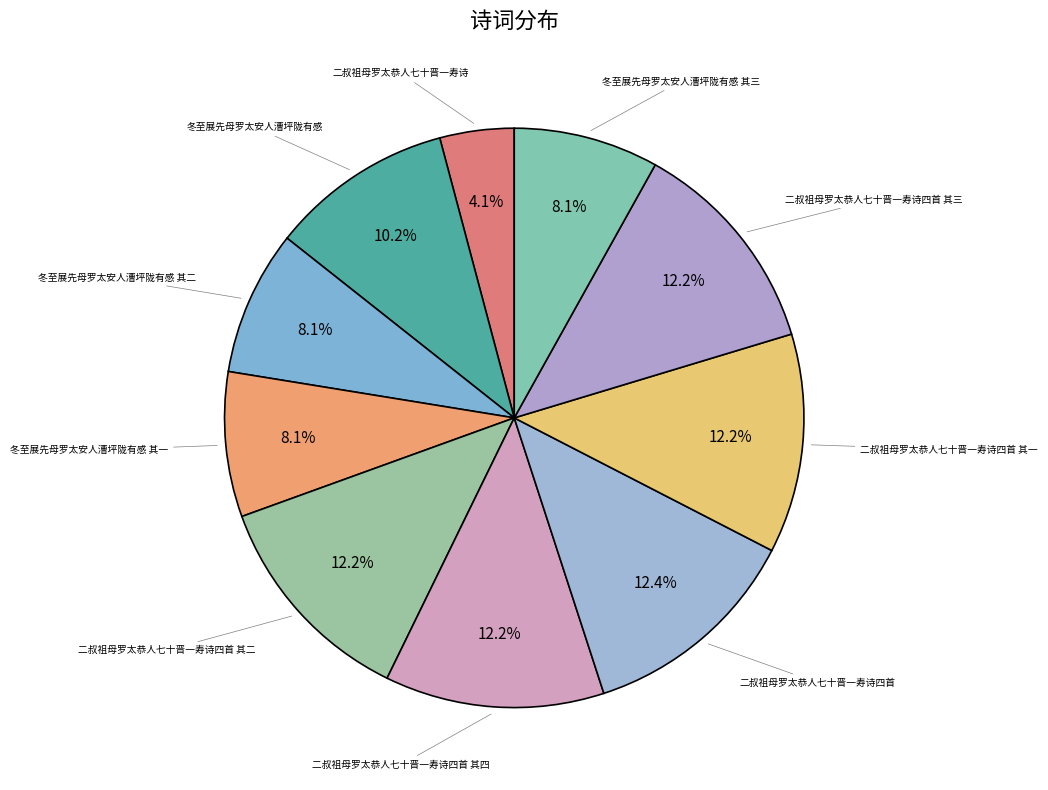

Is it true that 二叔祖母罗太恭人七十晋一寿诗四首 其二 is 12% of the pie?

True